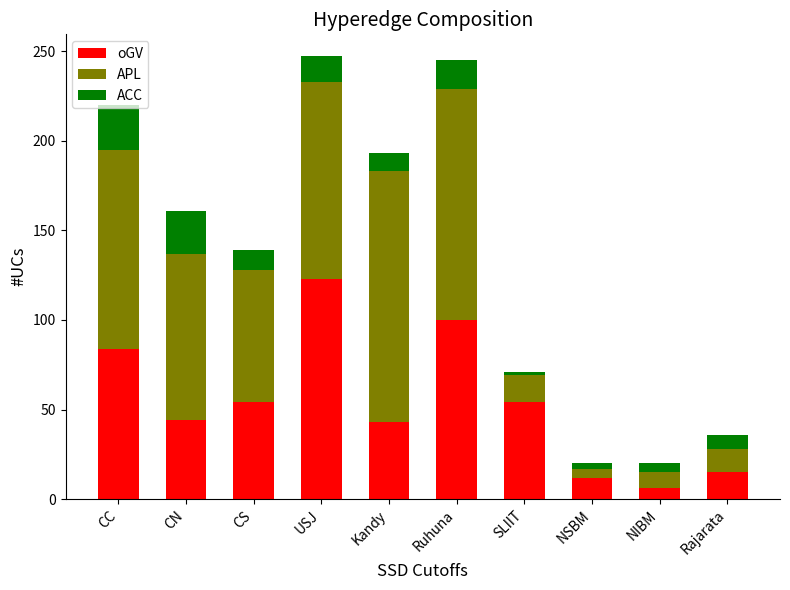

Where does the oGV series first go above 54?

CC